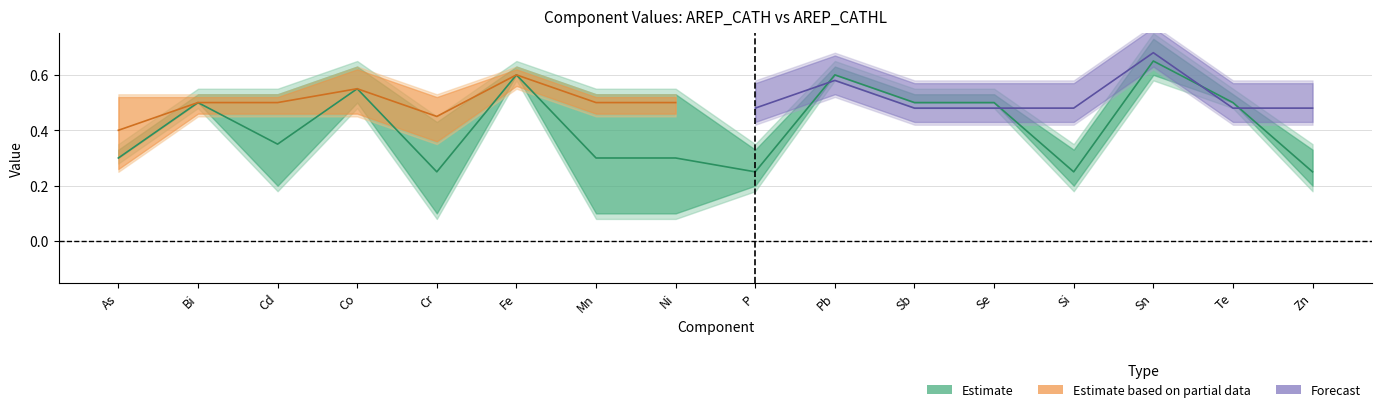

True or false: NEW (AREP_CATH) has more than 1 points higher than both neighbors.

True